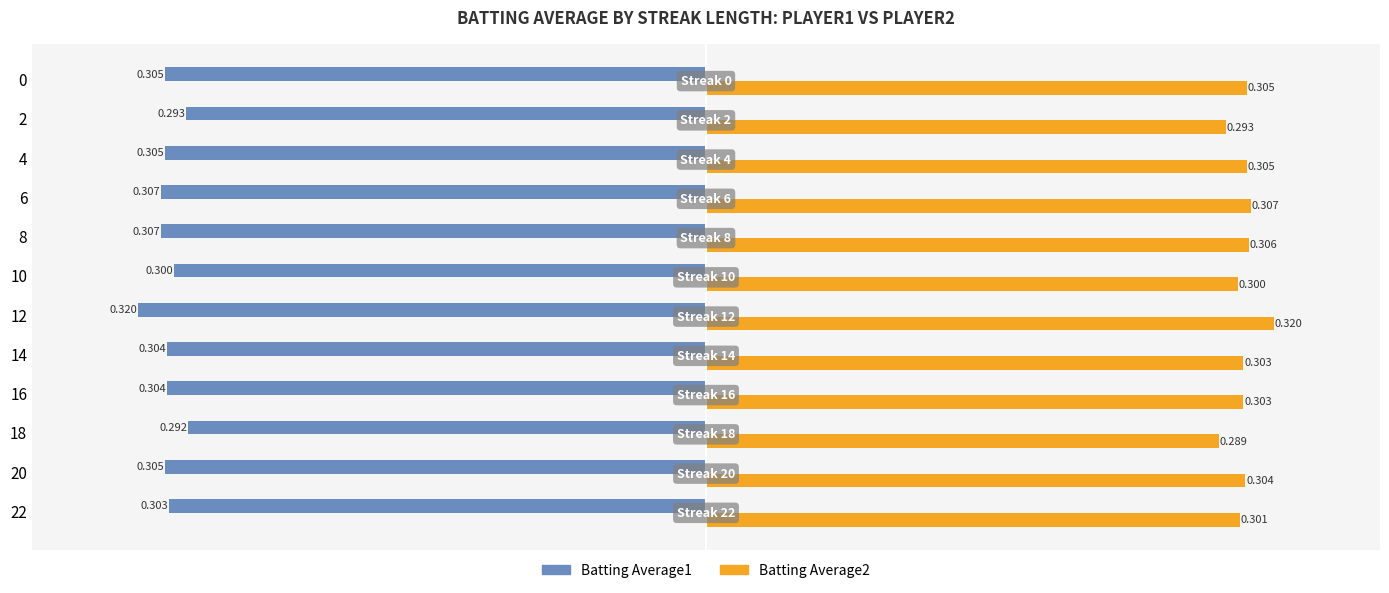

List the series in order of their overall mean, highest first.

Batting Average2, Batting Average1